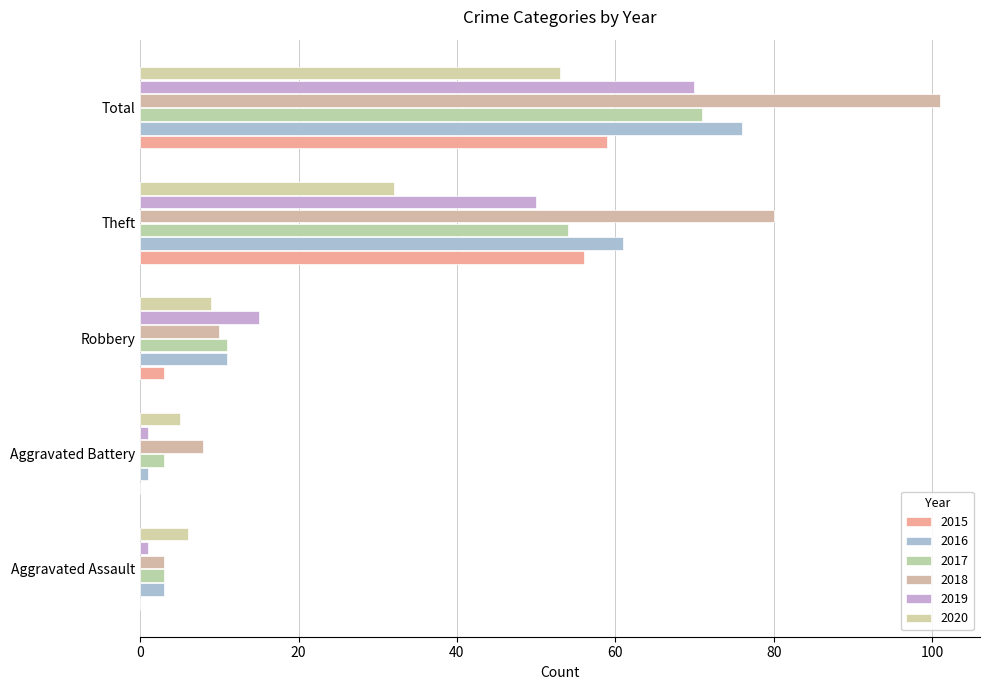

At which category is the sum across all series the highest?

Total